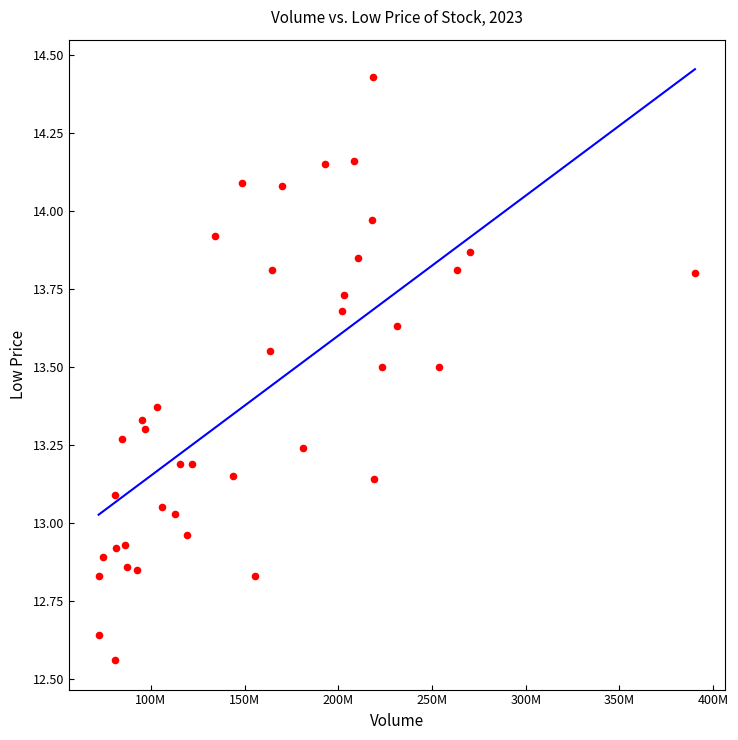

What is the range of X values (max minus min)?

318261789.1